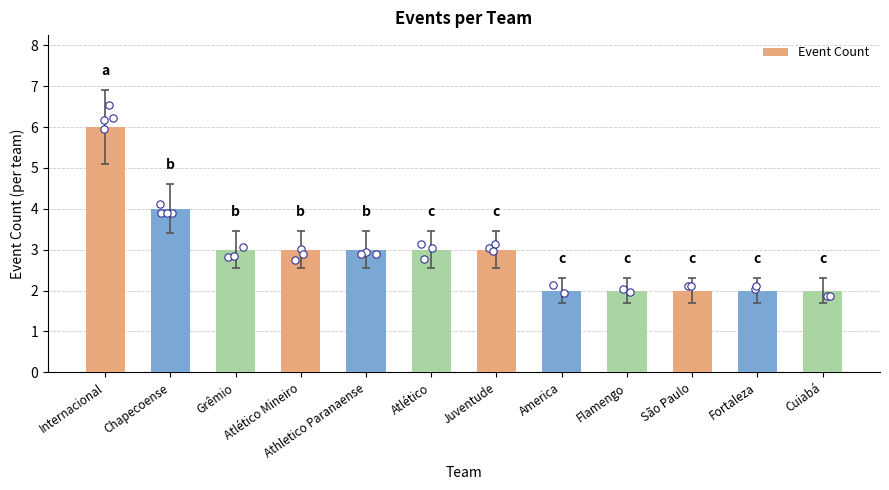

What is the change in value from Grêmio to Flamengo?

-1